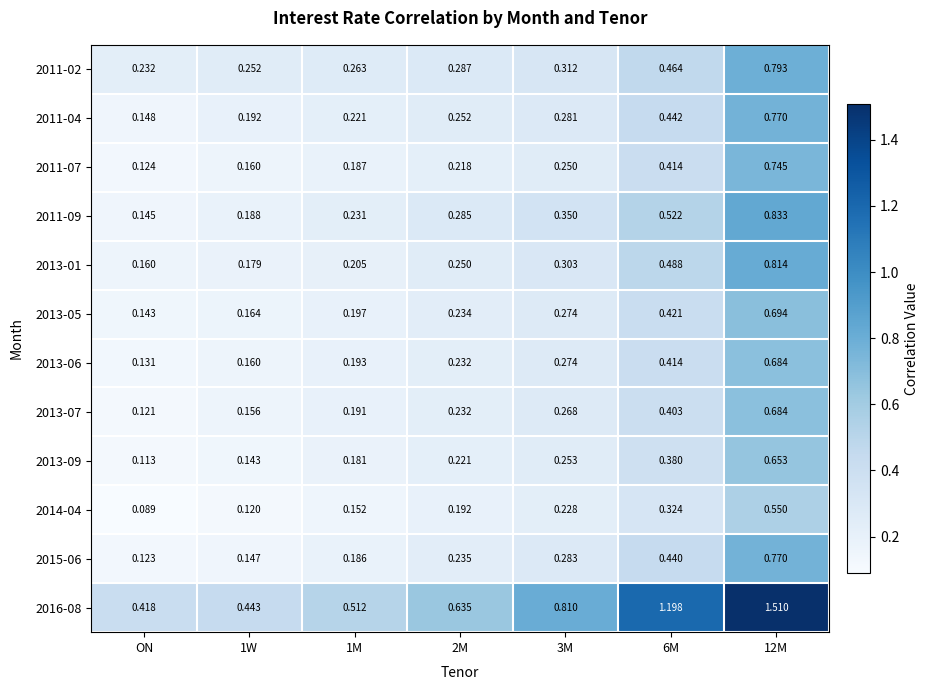

How many distinct data groups are displayed?

12